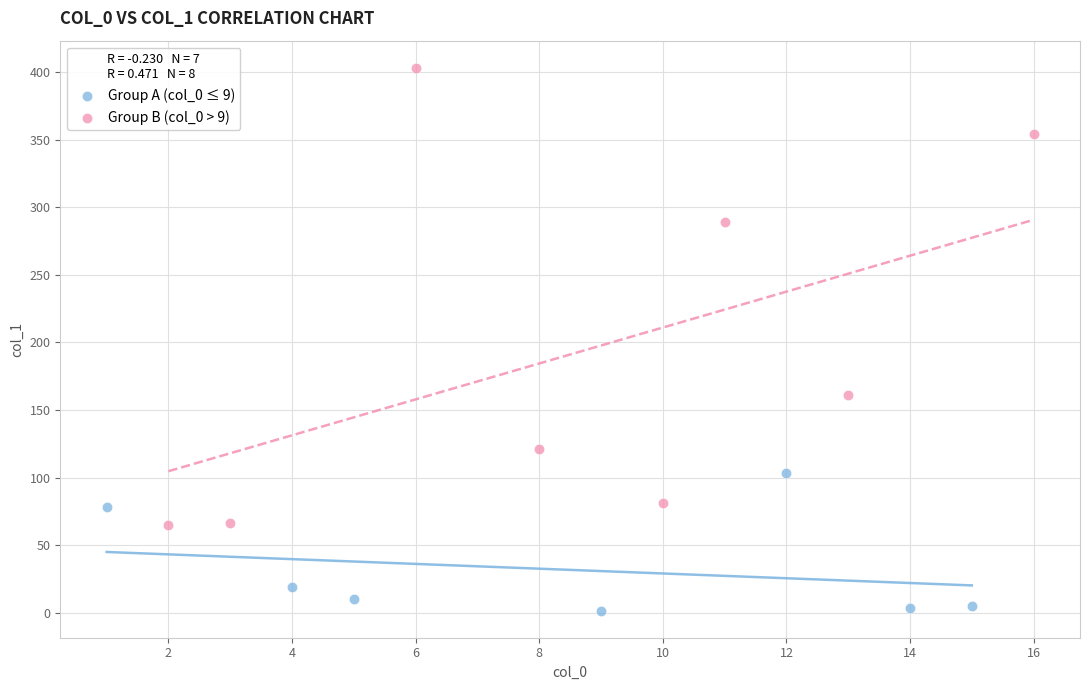

Which series contains the highest Y value?

Group B (col_0 > 9)